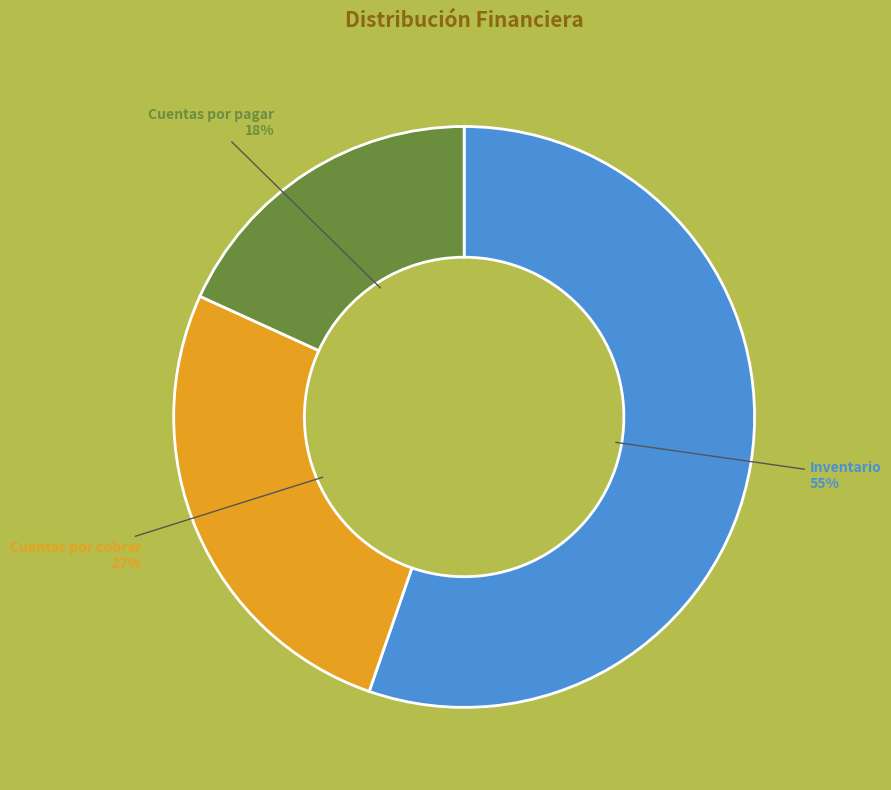

Is there any slice that represents more than half of the pie?

Yes